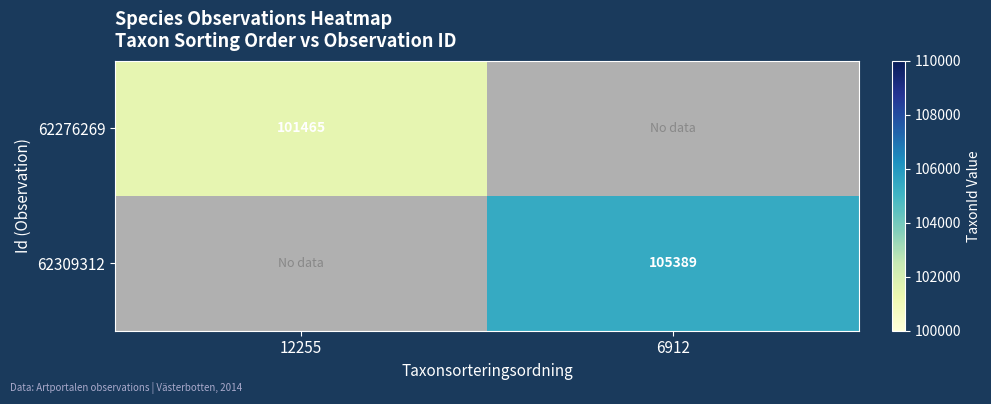

True or false: 62309312 has a value of 105389 at 6912.

True